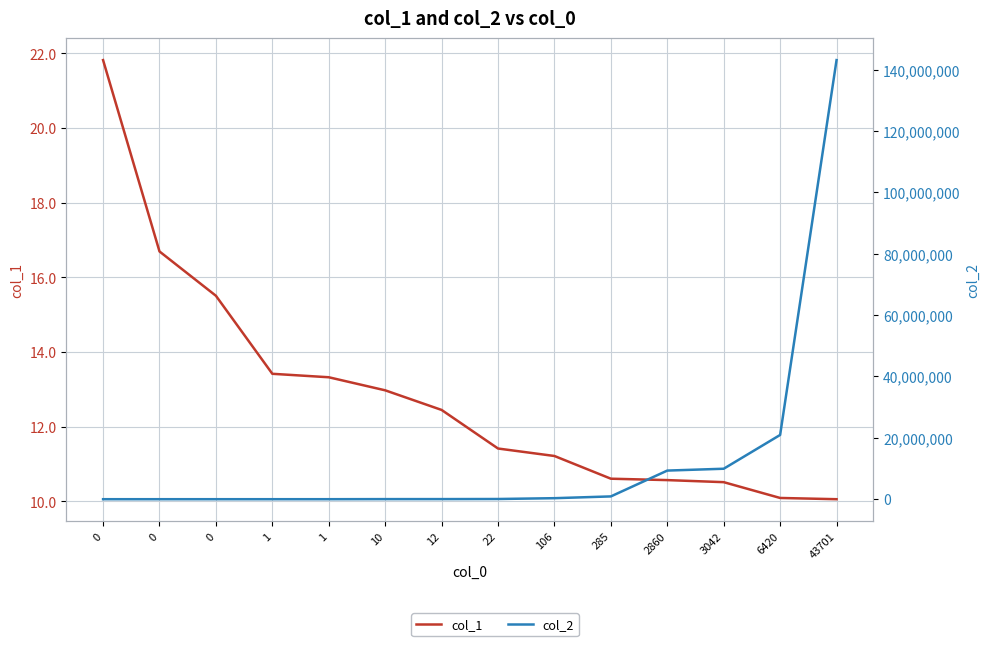

True or false: col_1 and col_2 cross at least once.

False